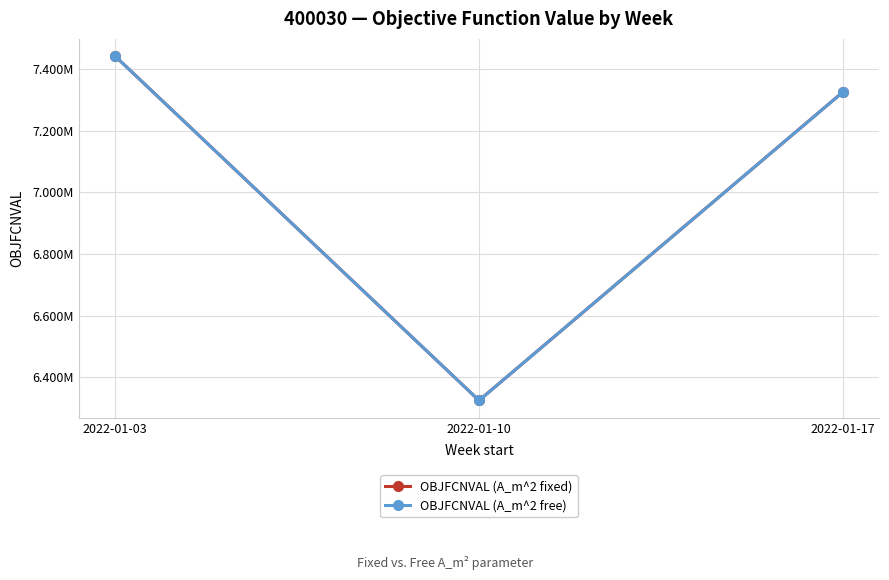

Does the chart have visible grid lines?

Yes